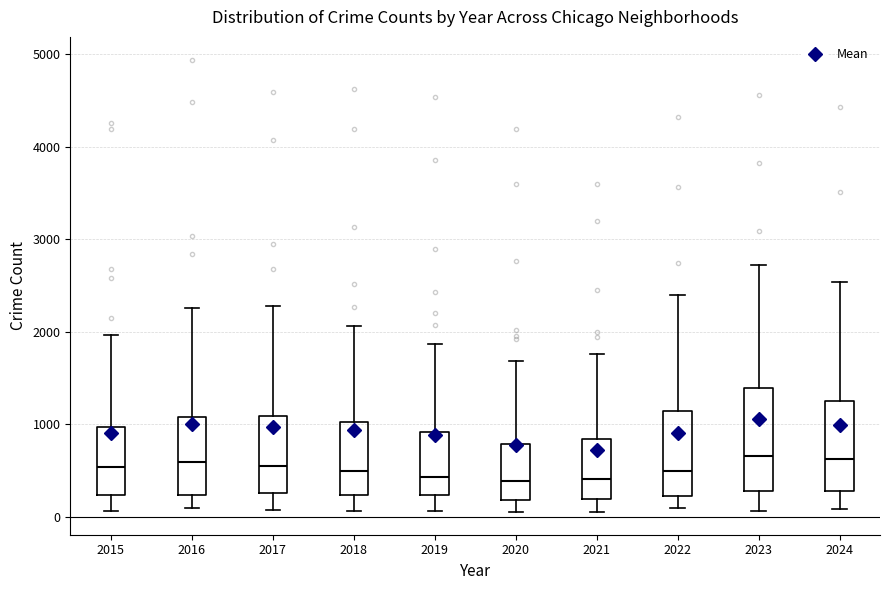

Where is the upper edge of the box at x = 2017 on the y-axis? The values are not printed on the chart, so give them approximately, as read against the axis.

1100